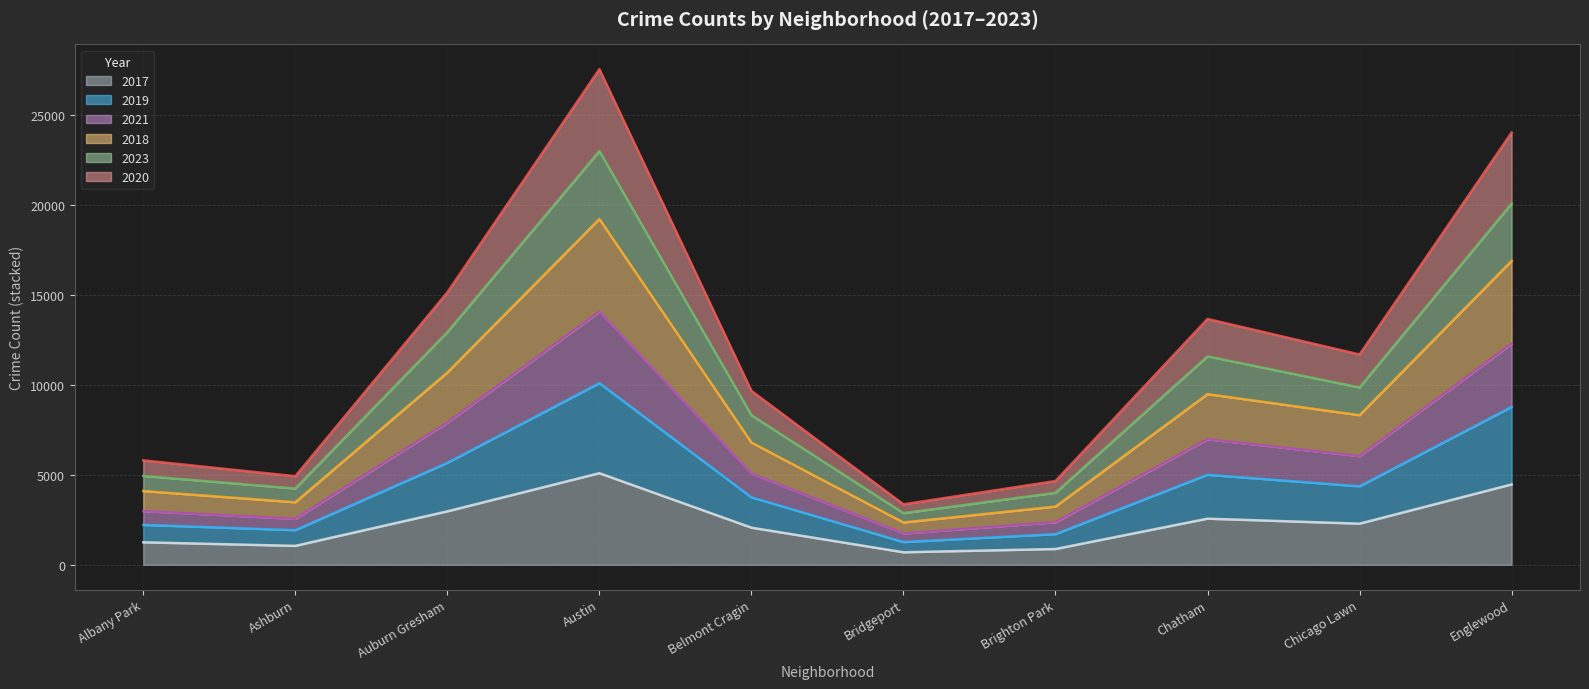

What is the total value across all series at Albany Park?

5811